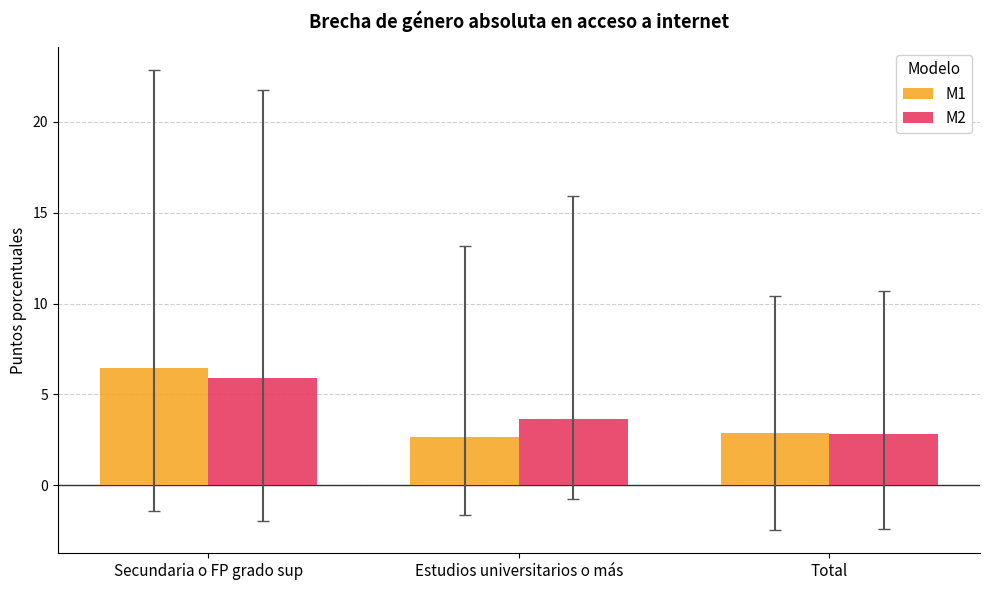

Which label corresponds to the largest value in the chart?

Secundaria o FP grado sup